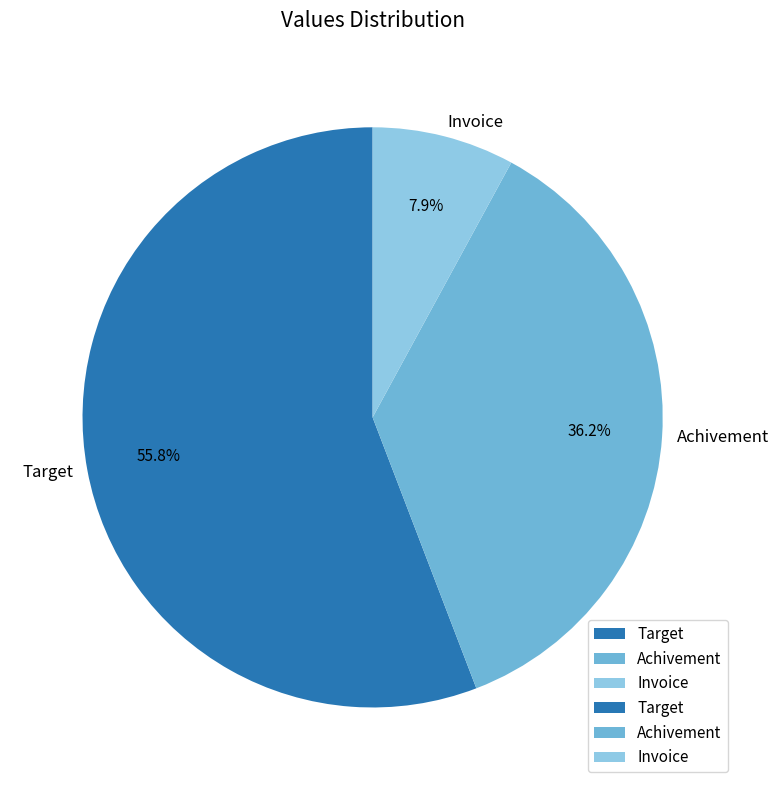

To the nearest percent, what is the difference between the Invoice and Achivement slice percentages?

28%